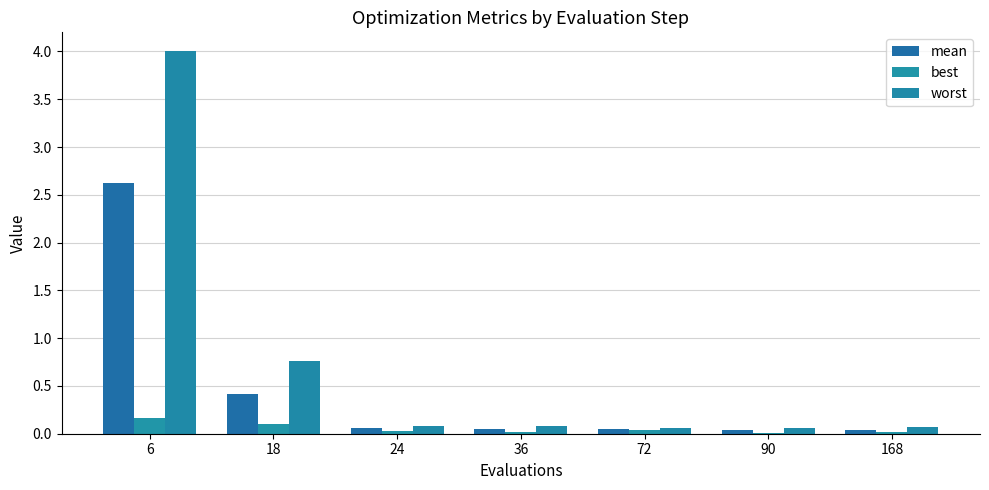

How many groups of bars are there?

7